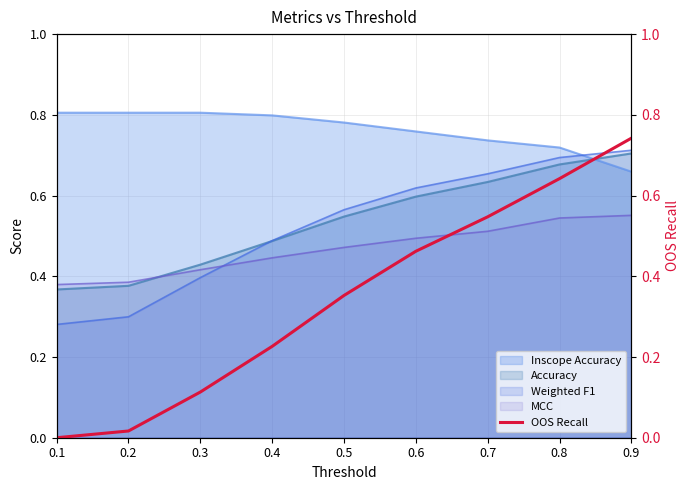

Reading left to right, list all the values displayed in this chart.

0.0	0.0	0.1	0.2	0.4	0.5	0.5	0.6	0.7